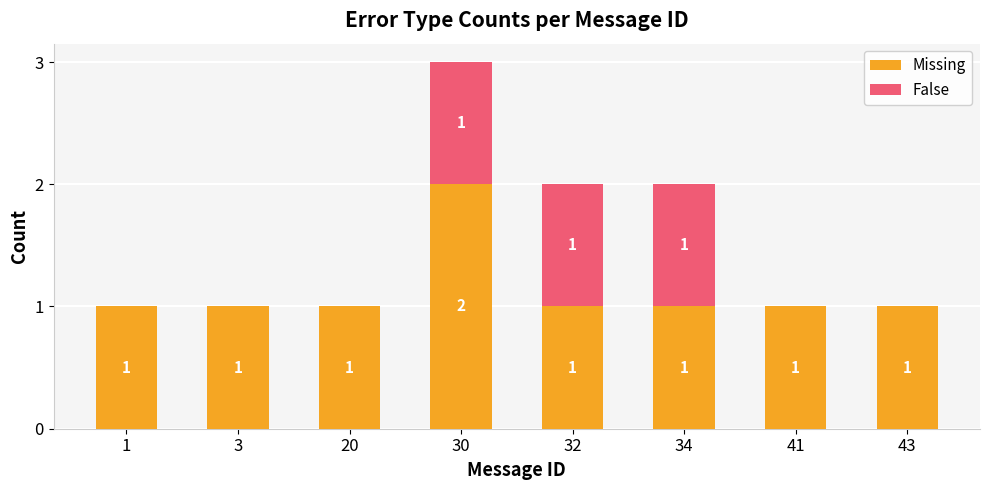

At which category is the sum across all series the highest?

30